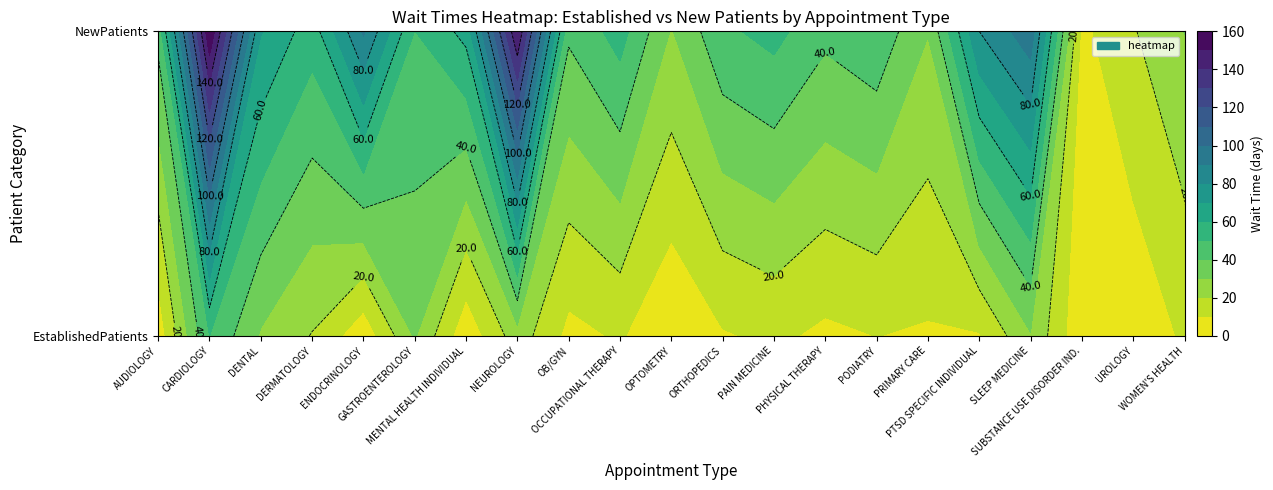

What is the difference between the maximum and minimum values in the WOMEN'S HEALTH series?

18.7